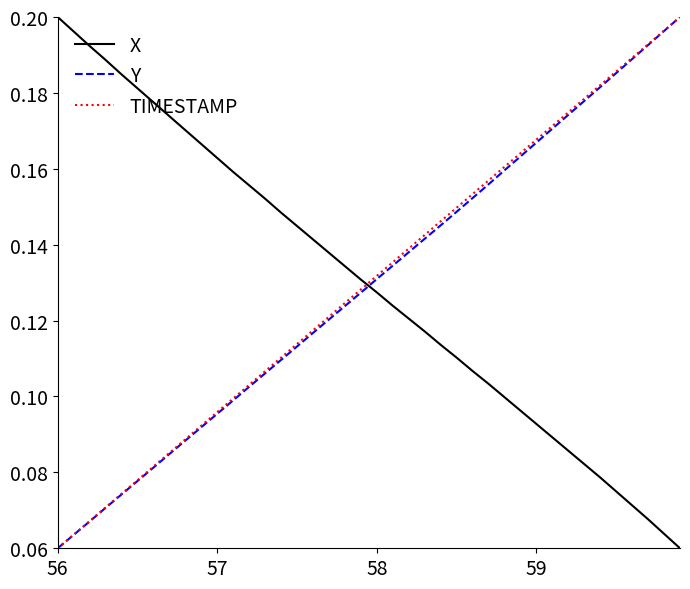

True or false: X and Y intersect in this chart.

True